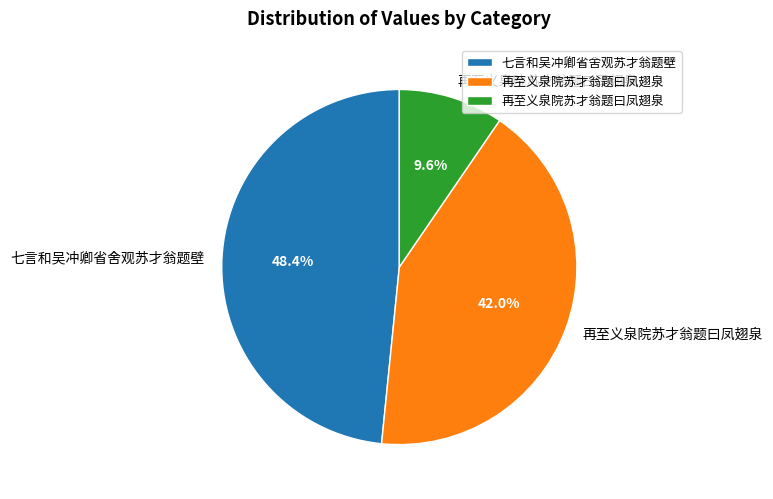

Is there any slice that represents more than half of the pie?

No